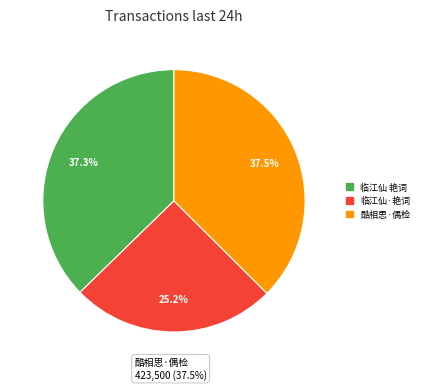

Approximately how many times larger is the value at 临江仙 艳词一首，别有寄托，非有所指也 compared to 酷相思·偶检花宜馆词，杂和小令四阕，若有寄托，若无寄托，与素心人证之，七月既望?

1.0